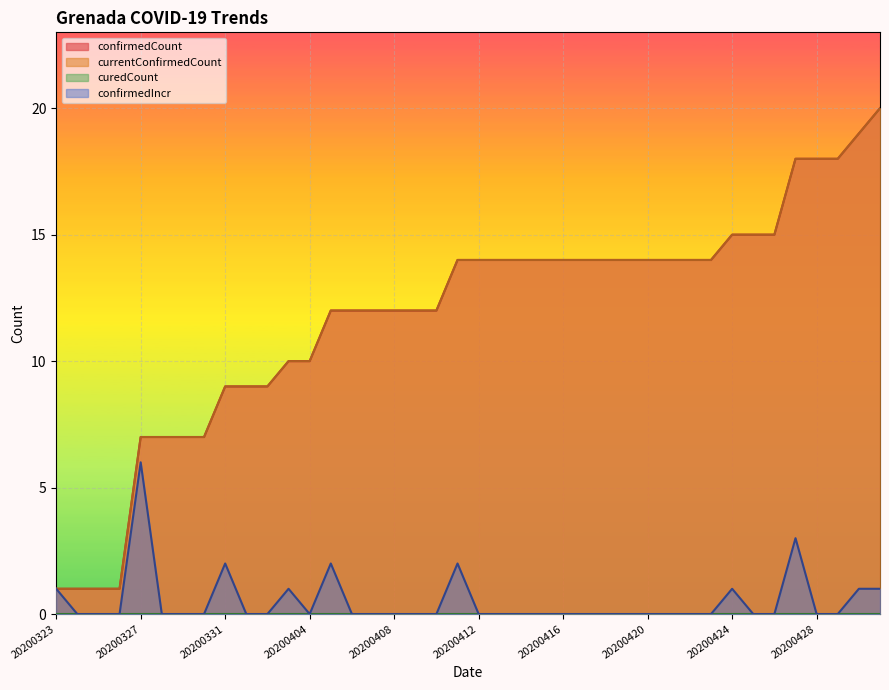

Is the value of currentConfirmedCount at 20200417 greater than the value of confirmedIncr at 20200416?

Yes